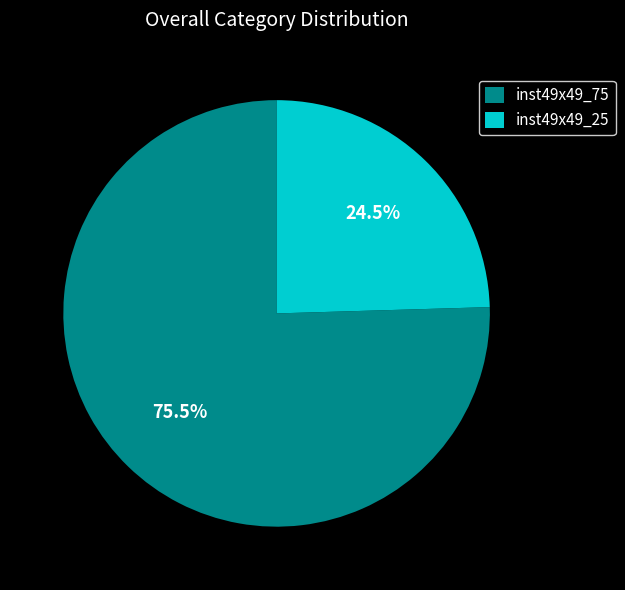

Rank the categories by value from lowest to highest.

inst49x49_25, inst49x49_75